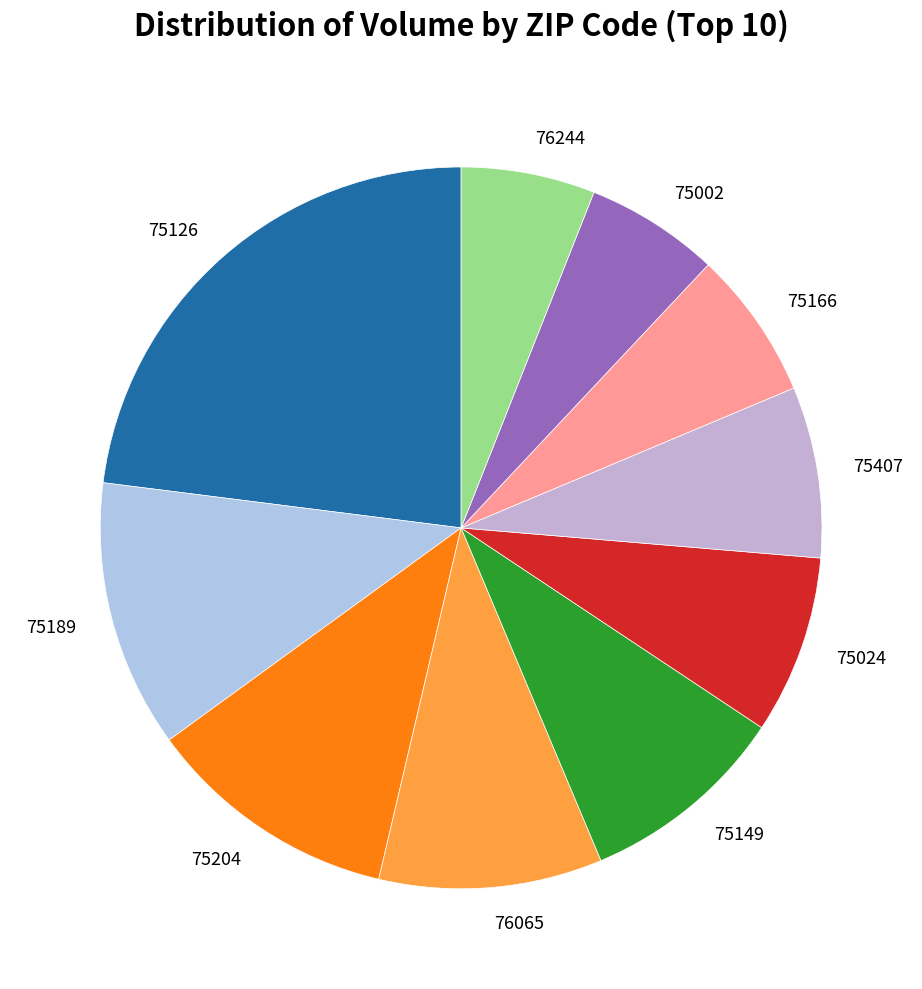

How many segments does this pie chart have?

10